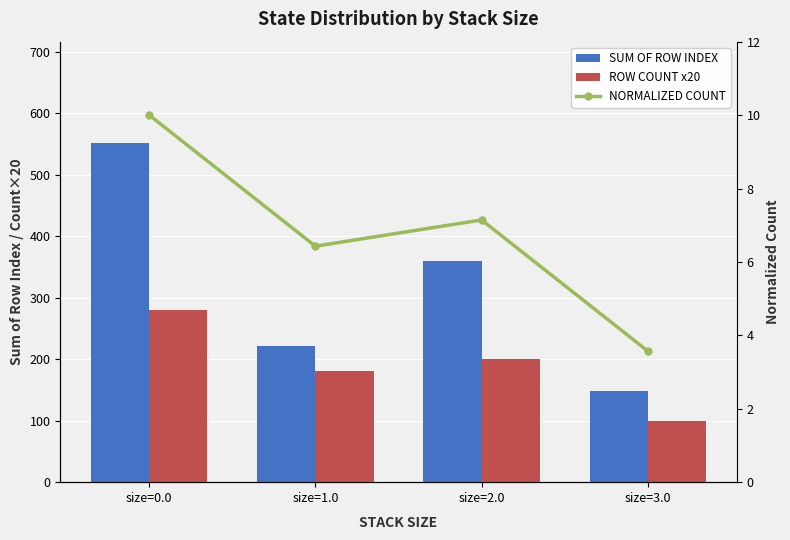

What is the label of the 4th bar from the right?

size=0.0